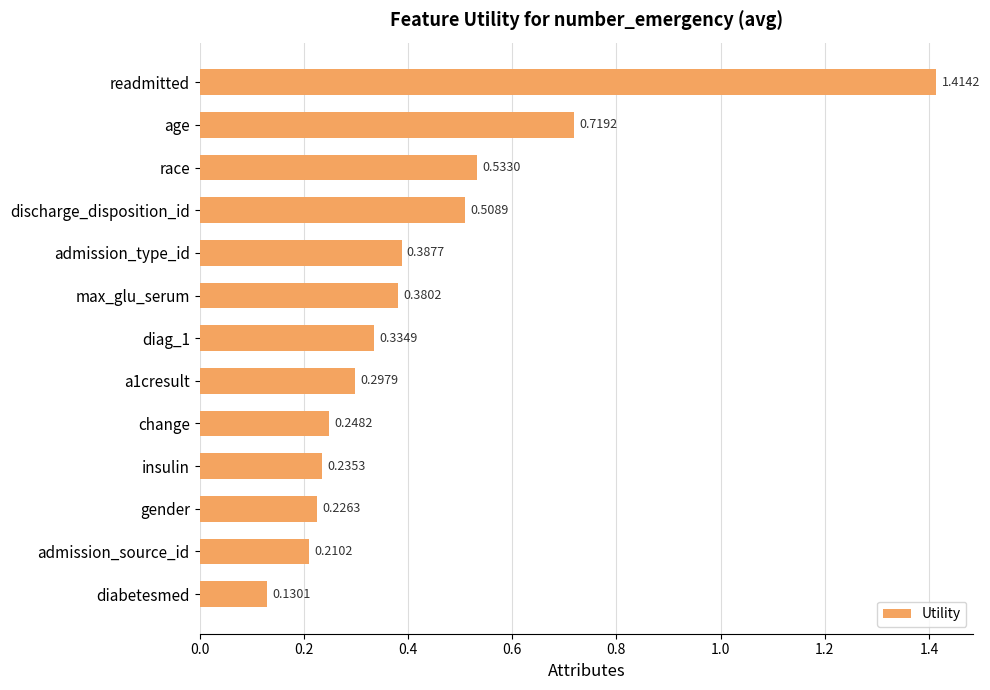

Are the bars horizontal?

Yes